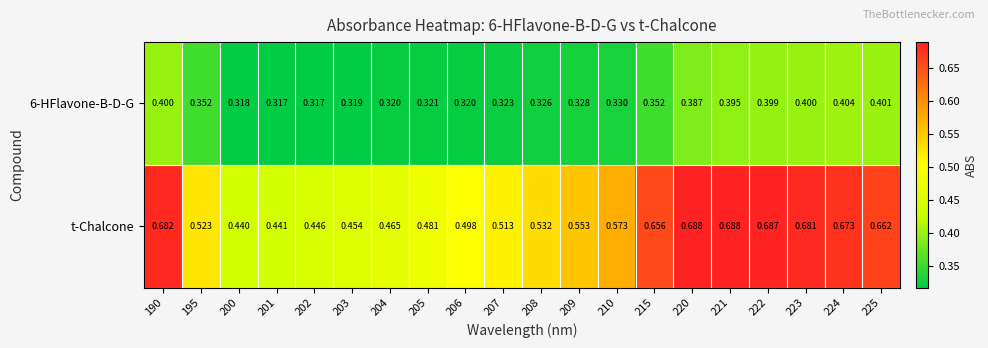

Which series has the largest total across all categories?

t-Chalcone